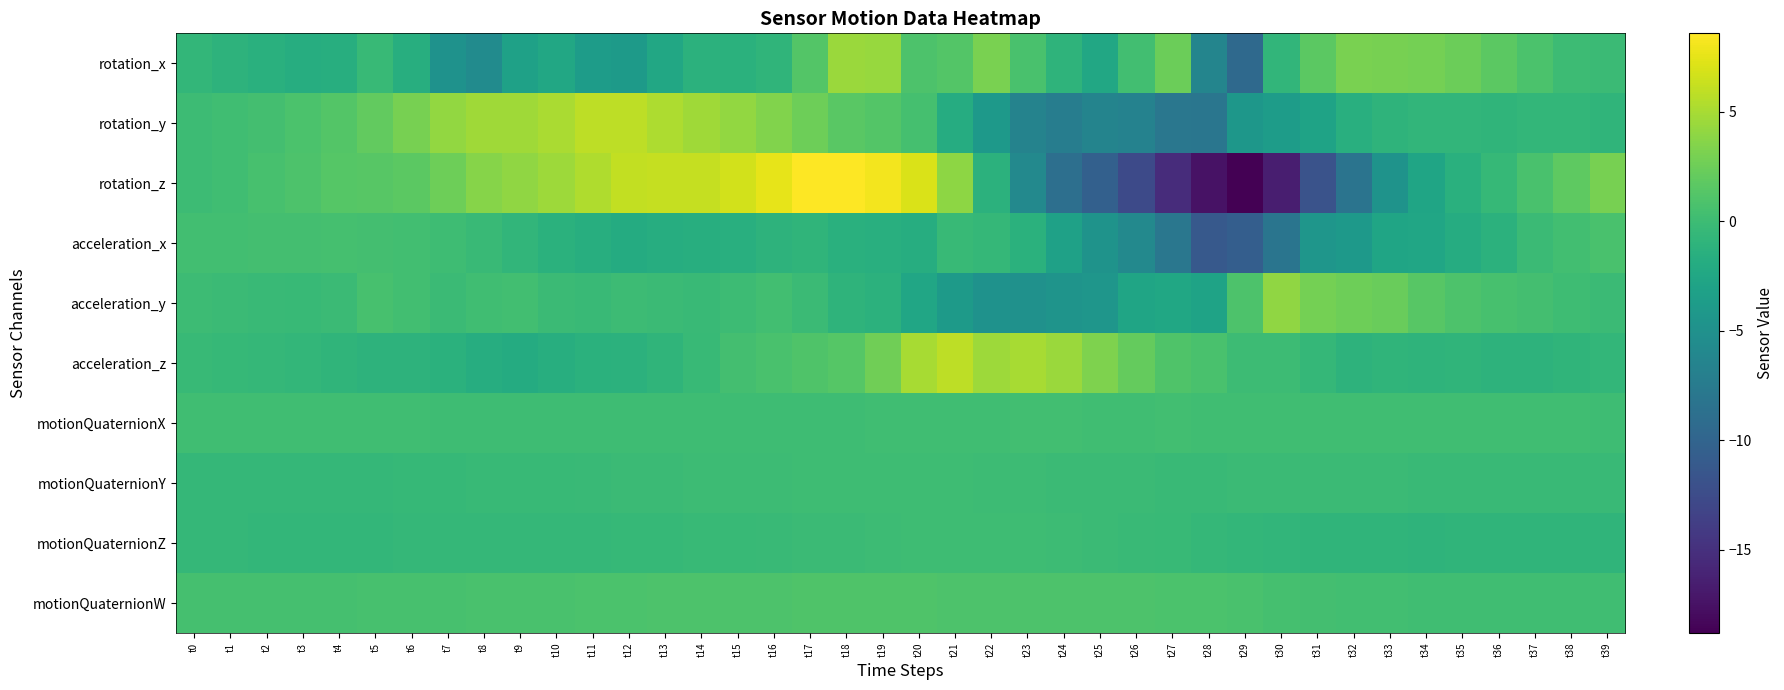

Reading right to left, what are all the values shown in this chart?

rotation_x: t39=-0.1	t38=-0.0	t37=0.8	t36=1.6	t35=2.4	t34=2.8	t33=3.0	t32=3.0	t31=1.7	t30=-0.8	t29=-9.4	t28=-6.3	t27=2.4	t26=0.3	t25=-2.4	t24=-1.0	t23=0.7	t22=3.0	t21=1.3	t20=1.0	t19=4.3	t18=4.4	t17=1.3	t16=-0.9	t15=-1.3	t14=-1.2	t13=-2.4	t12=-3.9	t11=-3.7	t10=-2.4	t9=-3.2	t8=-5.6	t7=-4.8	t6=-1.6	t5=-0.4	t4=-1.7	t3=-1.8	t2=-1.4	t1=-1.1	t0=-0.7
rotation_y: t39=-0.8	t38=-0.7	t37=-0.7	t36=-0.9	t35=-0.8	t34=-0.8	t33=-1.0	t32=-1.6	t31=-3.0	t30=-3.6	t29=-4.4	t28=-8.1	t27=-7.9	t26=-6.6	t25=-6.4	t24=-7.2	t23=-6.5	t22=-4.1	t21=-1.9	t20=0.5	t19=1.3	t18=1.6	t17=2.5	t16=3.4	t15=4.2	t14=4.7	t13=5.2	t12=5.8	t11=5.8	t10=5.1	t9=4.7	t8=4.7	t7=4.2	t6=3.0	t5=2.0	t4=1.3	t3=0.8	t2=0.4	t1=0.1	t0=0.0
rotation_z: t39=3.0	t38=1.8	t37=0.7	t36=-0.4	t35=-1.4	t34=-2.7	t33=-4.8	t32=-8.2	t31=-11.8	t30=-16.5	t29=-18.8	t28=-17.5	t27=-15.4	t26=-12.7	t25=-10.5	t24=-8.9	t23=-6.0	t22=-1.2	t21=3.9	t20=7.0	t19=8.1	t18=8.6	t17=8.5	t16=7.5	t15=6.7	t14=6.2	t13=6.2	t12=6.1	t11=5.3	t10=4.5	t9=4.0	t8=3.6	t7=2.6	t6=1.7	t5=1.4	t4=1.3	t3=0.9	t2=0.6	t1=0.2	t0=-0.0
acceleration_x: t39=0.7	t38=0.3	t37=-0.2	t36=-1.2	t35=-1.9	t34=-2.7	t33=-2.7	t32=-4.0	t31=-4.5	t30=-8.2	t29=-10.6	t28=-11.1	t27=-8.0	t26=-6.0	t25=-4.7	t24=-3.2	t23=-1.3	t22=-0.6	t21=-0.3	t20=-1.7	t19=-1.6	t18=-1.4	t17=-0.9	t16=-1.1	t15=-1.5	t14=-1.6	t13=-1.7	t12=-1.9	t11=-1.7	t10=-1.4	t9=-0.8	t8=-0.3	t7=0.1	t6=0.3	t5=0.4	t4=0.5	t3=0.4	t2=0.4	t1=0.3	t0=0.2
acceleration_y: t39=-0.2	t38=0.1	t37=0.4	t36=0.6	t35=0.9	t34=1.5	t33=2.3	t32=2.6	t31=2.9	t30=4.0	t29=1.0	t28=-2.9	t27=-2.5	t26=-2.7	t25=-4.4	t24=-4.6	t23=-5.0	t22=-4.8	t21=-3.8	t20=-2.6	t19=-1.3	t18=-1.0	t17=-0.1	t16=0.2	t15=-0.0	t14=-0.3	t13=-0.2	t12=0.0	t11=-0.2	t10=-0.1	t9=0.3	t8=0.2	t7=-0.1	t6=0.3	t5=0.6	t4=-0.2	t3=-0.4	t2=-0.3	t1=-0.1	t0=-0.0
acceleration_z: t39=-0.6	t38=-0.9	t37=-1.1	t36=-1.1	t35=-0.9	t34=-1.0	t33=-0.9	t32=-1.1	t31=-0.5	t30=-0.0	t29=-0.0	t28=0.7	t27=1.0	t26=2.1	t25=3.3	t24=4.5	t23=5.0	t22=4.5	t21=5.9	t20=5.0	t19=2.7	t18=1.4	t17=1.0	t16=0.8	t15=0.4	t14=-0.3	t13=-0.9	t12=-1.2	t11=-1.3	t10=-1.7	t9=-2.0	t8=-1.7	t7=-1.3	t6=-1.1	t5=-1.1	t4=-0.8	t3=-0.6	t2=-0.5	t1=-0.4	t0=-0.3
motionQuaternionX: t39=0.1	t38=0.1	t37=0.1	t36=0.1	t35=0.1	t34=0.1	t33=0.1	t32=0.1	t31=0.1	t30=0.1	t29=0.2	t28=0.2	t27=0.2	t26=0.2	t25=0.2	t24=0.2	t23=0.2	t22=0.2	t21=0.2	t20=0.2	t19=0.1	t18=0.1	t17=0.1	t16=0.0	t15=0.1	t14=0.0	t13=0.0	t12=0.1	t11=0.1	t10=0.1	t9=0.1	t8=0.1	t7=0.1	t6=0.1	t5=0.1	t4=0.1	t3=0.1	t2=0.1	t1=0.2	t0=0.2
motionQuaternionY: t39=-0.3	t38=-0.3	t37=-0.3	t36=-0.3	t35=-0.2	t34=-0.2	t33=-0.2	t32=-0.2	t31=-0.1	t30=-0.1	t29=-0.2	t28=-0.2	t27=-0.2	t26=-0.2	t25=-0.1	t24=-0.1	t23=-0.1	t22=-0.0	t21=0.0	t20=0.0	t19=0.0	t18=0.0	t17=0.0	t16=-0.0	t15=-0.0	t14=-0.1	t13=-0.1	t12=-0.2	t11=-0.3	t10=-0.3	t9=-0.4	t8=-0.4	t7=-0.5	t6=-0.5	t5=-0.5	t4=-0.5	t3=-0.6	t2=-0.6	t1=-0.6	t0=-0.6
motionQuaternionZ: t39=-0.9	t38=-0.9	t37=-0.9	t36=-0.9	t35=-0.9	t34=-0.9	t33=-0.9	t32=-0.9	t31=-0.9	t30=-0.8	t29=-0.7	t28=-0.5	t27=-0.4	t26=-0.2	t25=-0.1	t24=-0.0	t23=0.1	t22=0.1	t21=0.1	t20=0.1	t19=-0.0	t18=-0.1	t17=-0.2	t16=-0.3	t15=-0.3	t14=-0.4	t13=-0.4	t12=-0.5	t11=-0.5	t10=-0.6	t9=-0.6	t8=-0.6	t7=-0.6	t6=-0.6	t5=-0.6	t4=-0.6	t3=-0.6	t2=-0.6	t1=-0.6	t0=-0.6
motionQuaternionW: t39=0.2	t38=0.2	t37=0.2	t36=0.2	t35=0.2	t34=0.2	t33=0.2	t32=0.3	t31=0.4	t30=0.5	t29=0.7	t28=0.8	t27=0.9	t26=0.9	t25=1.0	t24=1.0	t23=1.0	t22=1.0	t21=1.0	t20=1.0	t19=1.0	t18=1.0	t17=1.0	t16=1.0	t15=0.9	t14=0.9	t13=0.9	t12=0.8	t11=0.8	t10=0.8	t9=0.7	t8=0.7	t7=0.6	t6=0.6	t5=0.6	t4=0.5	t3=0.5	t2=0.5	t1=0.5	t0=0.5